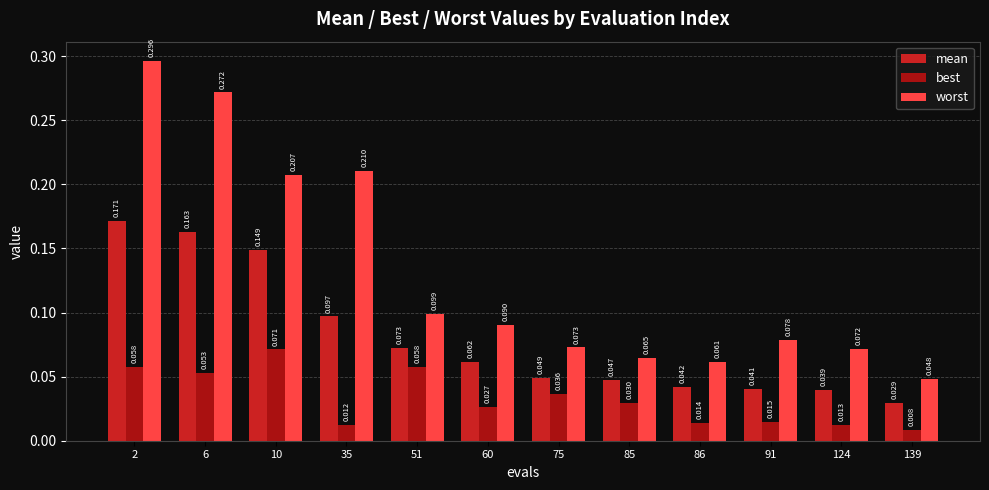

Rank the series by their maximum value, from highest to lowest.

worst, mean, best